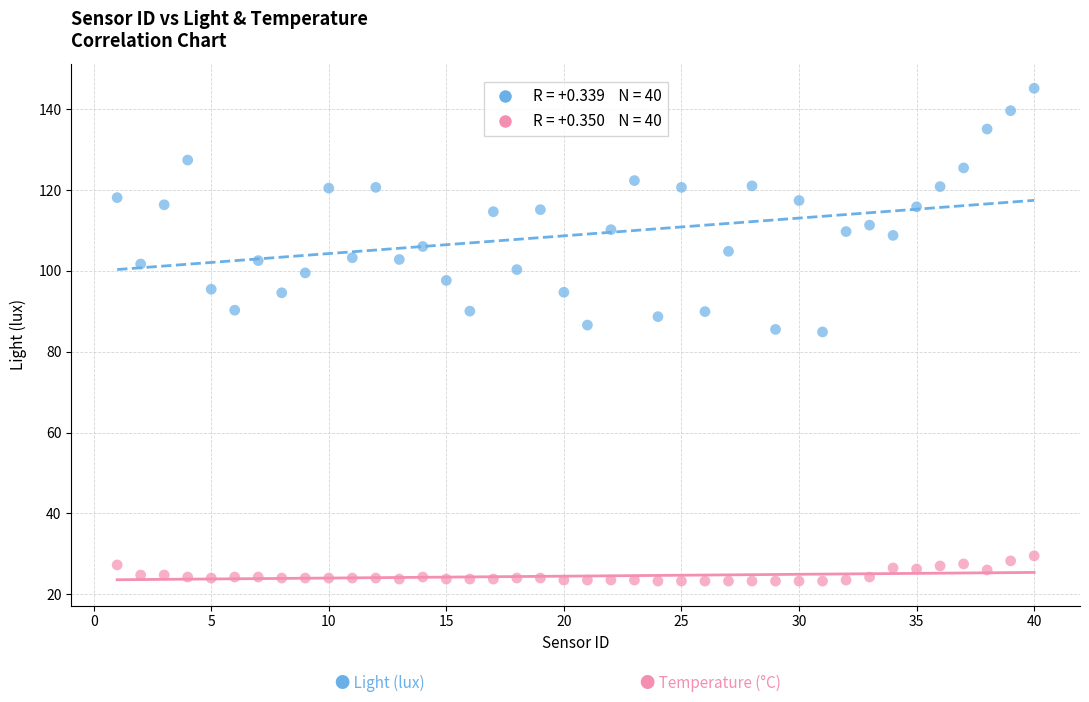

Across all data points, what is the range of Y values (max minus min)?

121.9